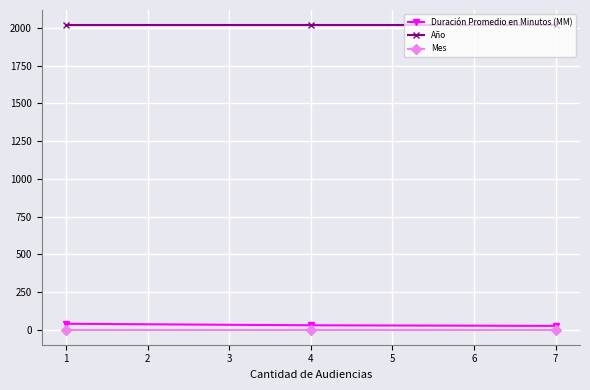

Rank the series by their maximum value, from lowest to highest.

Mes, Duración Promedio en Minutos (MM), Año